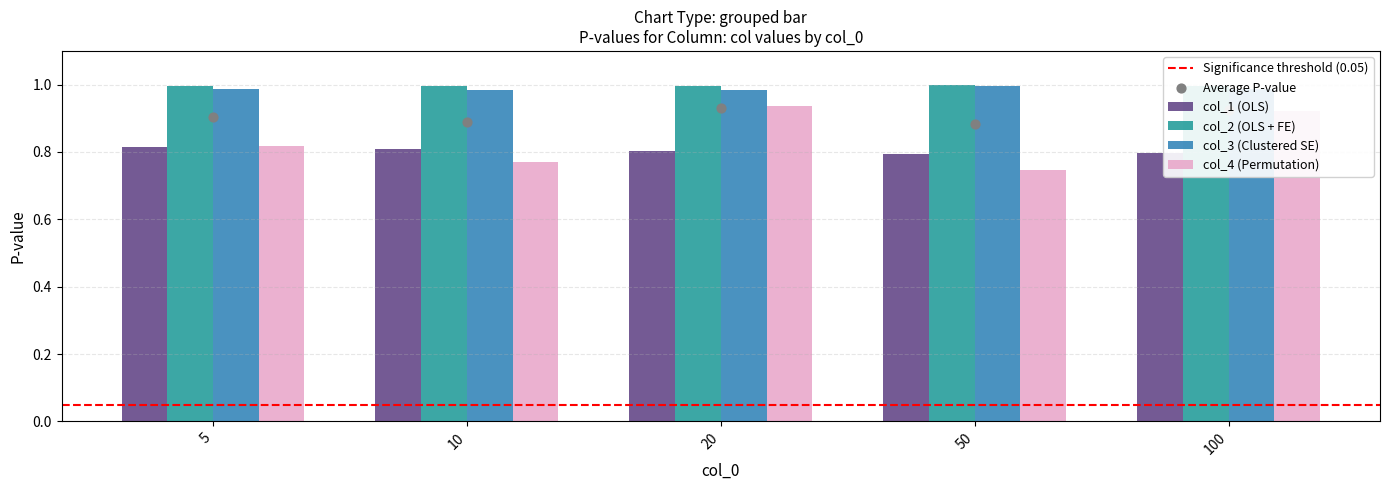

Which series contains the highest Y value?

col_2